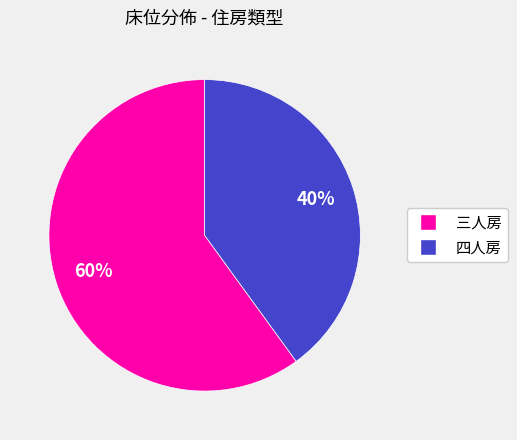

What is the smallest slice in the pie chart?

四人房